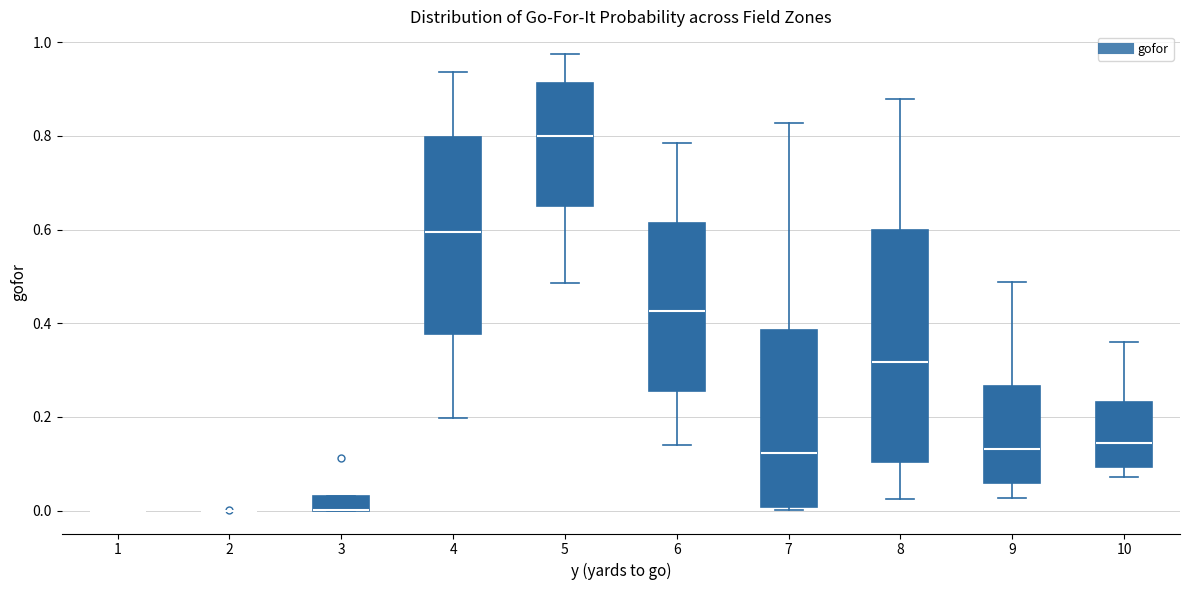

Comparing the boxes themselves (not the whiskers), which one is the tallest?

8